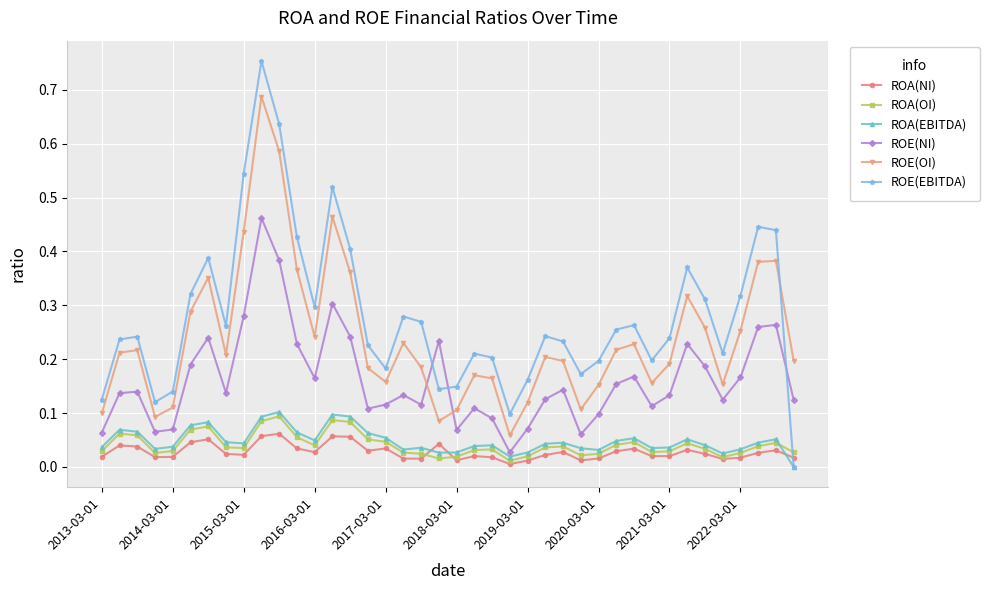

In ROE(EBITDA), how many points are higher than both neighbors (excluding endpoints)?

10